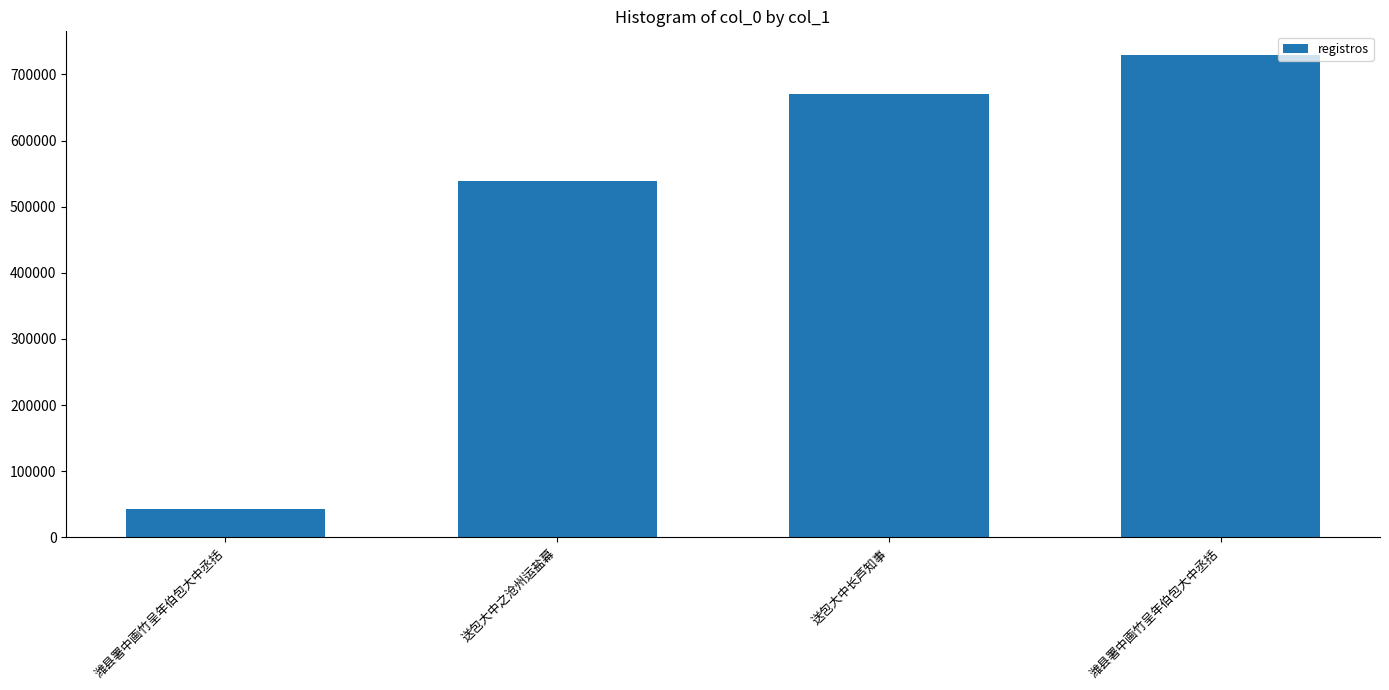

What is the label of the 2nd bar from the left?

送包大中之沧州运盐幕